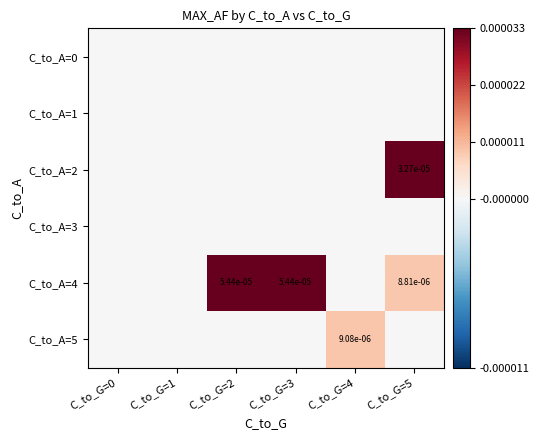

Where is C_to_A=5 nearest to the value 0?

C_to_G=0